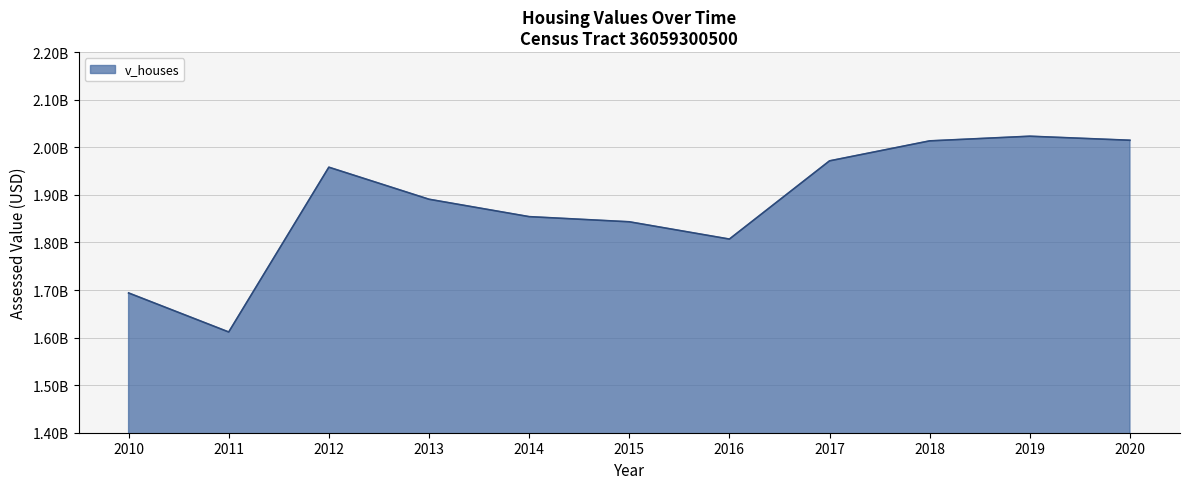

Reading left to right, what are all the values shown in this chart?

2010=1693762500	2011=1611720000	2012=1958078000	2013=1890745000	2014=1854189000	2015=1843360000	2016=1807019800	2017=1971417700	2018=2013437700	2019=2023235000	2020=2014750000